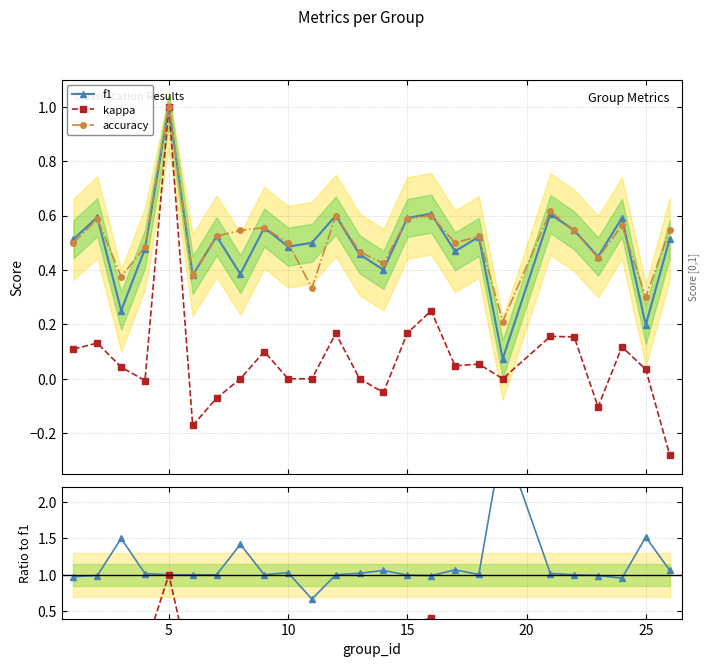

True or false: kappa has more than 0 interior local peaks.

True